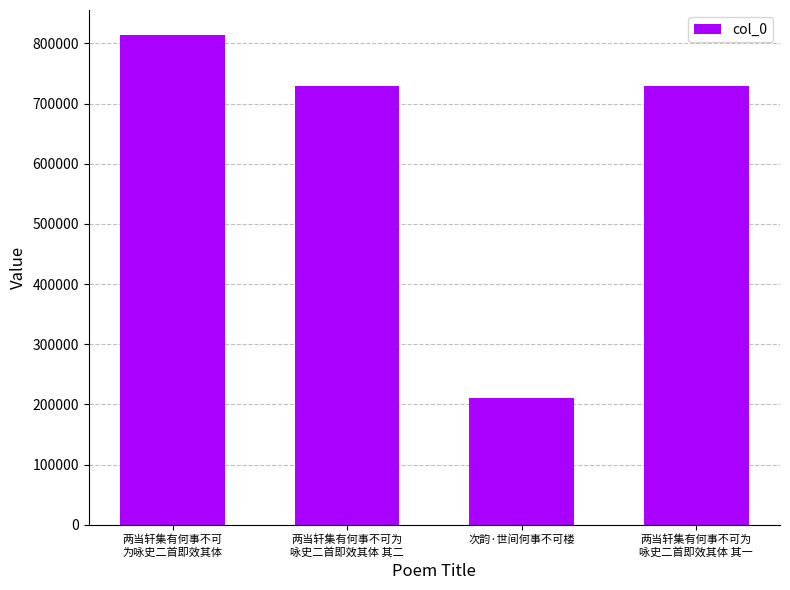

Read the value at 两当轩集有何事不可
为咏史二首即效其体, to the nearest 10.

814920